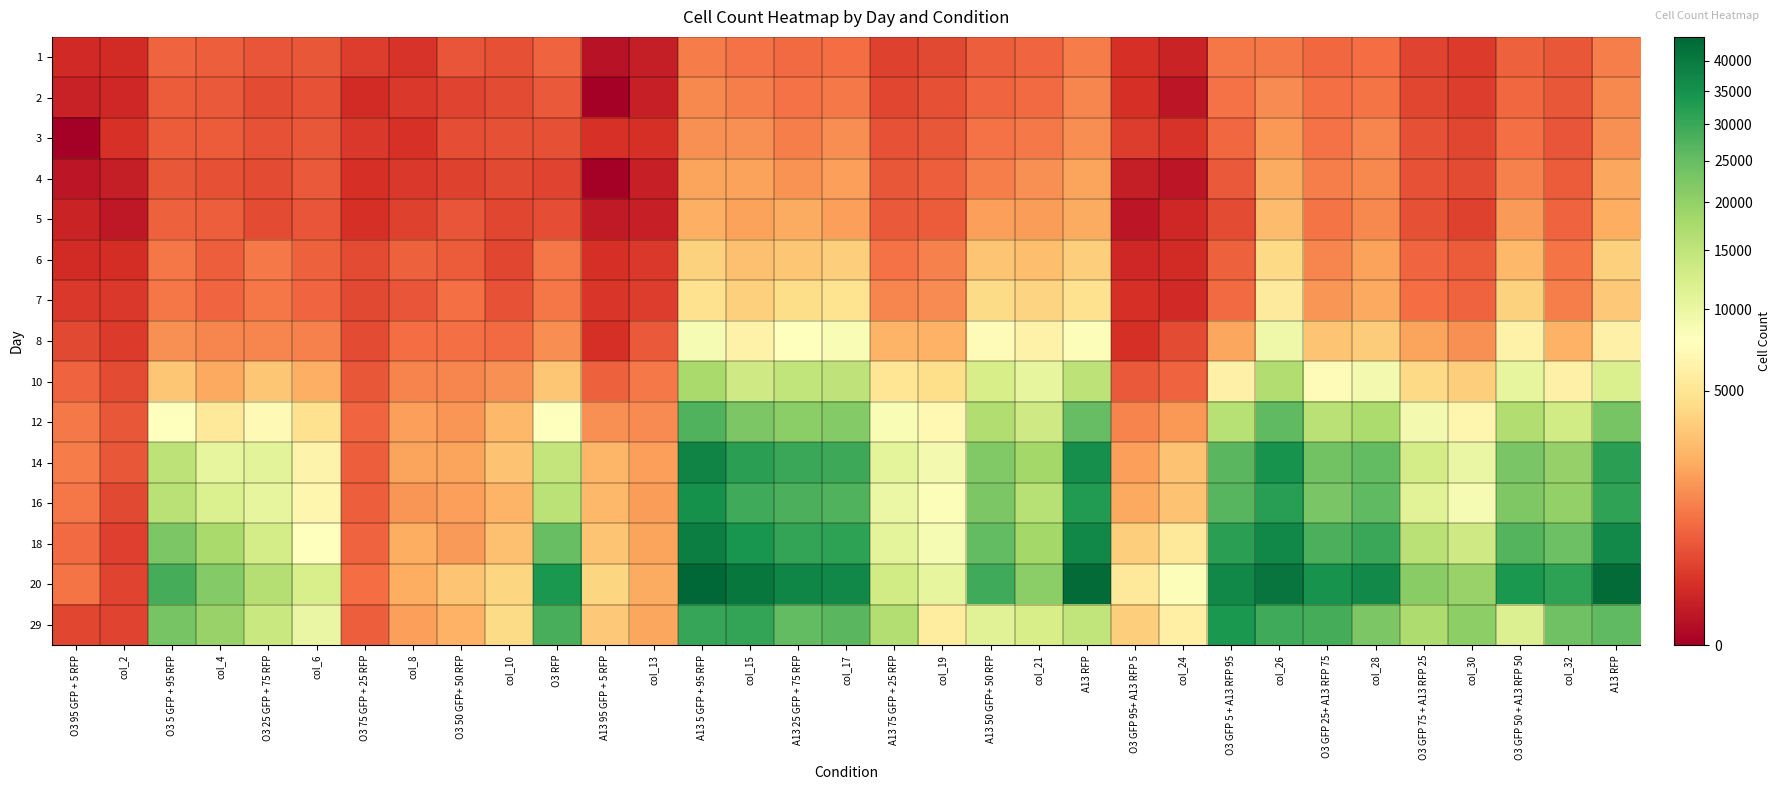

Reading left to right, transcribe all the data shown in this chart.

1: O3 95 GFP + 5 RFP=102.0	col_2=112.0	O3 5 GFP + 95 RFP=669.0	col_4=601.0	O3 25 GFP + 75 RFP=477.0	col_6=495.0	O3 75 GFP + 25 RFP=238.0	col_8=162.0	O3 50 GFP+ 50 RFP=476.0	col_10=419.0	O3 RFP=640.0	A13 95 GFP + 5 RFP=15.0	col_13=48.0	A13 5 GFP + 95 RFP=1055.0	col_15=900.0	A13 25 GFP + 75 RFP=755.0	col_17=795.0	A13 75 GFP + 25 RFP=278.0	col_19=331.0	A13 50 GFP+ 50 RFP=603.0	col_21=697.0	A13 RFP=1059.0	O3 GFP 95+ A13 RFP 5=133.0	col_24=74.0	O3 GFP 5 + A13 RFP 95=954.0	col_26=989.0	O3 GFP 25+ A13 RFP 75=726.0	col_28=804.0	O3 GFP 75 + A13 RFP 25=301.0	col_30=212.0	O3 GFP 50 + A13 RFP 50=635.0	col_32=482.0	A13 RFP=1108.0
2: O3 95 GFP + 5 RFP=64.0	col_2=86.0	O3 5 GFP + 95 RFP=550.0	col_4=540.0	O3 25 GFP + 75 RFP=353.0	col_6=429.0	O3 75 GFP + 25 RFP=117.0	col_8=205.0	O3 50 GFP+ 50 RFP=292.0	col_10=370.0	O3 RFP=517.0	A13 95 GFP + 5 RFP=0.0	col_13=55.0	A13 5 GFP + 95 RFP=1327.0	col_15=1123.0	A13 25 GFP + 75 RFP=877.0	col_17=1027.0	A13 75 GFP + 25 RFP=315.0	col_19=425.0	A13 50 GFP+ 50 RFP=694.0	col_21=745.0	A13 RFP=1269.0	O3 GFP 95+ A13 RFP 5=140.0	col_24=22.0	O3 GFP 5 + A13 RFP 95=884.0	col_26=1349.0	O3 GFP 25+ A13 RFP 75=829.0	col_28=936.0	O3 GFP 75 + A13 RFP 25=327.0	col_30=236.0	O3 GFP 50 + A13 RFP 50=742.0	col_32=508.0	A13 RFP=1314.0
3: O3 95 GFP + 5 RFP=0.0	col_2=151.3	O3 5 GFP + 95 RFP=562.3	col_4=569.3	O3 25 GFP + 75 RFP=428.3	col_6=503.3	O3 75 GFP + 25 RFP=201.3	col_8=158.3	O3 50 GFP+ 50 RFP=397.3	col_10=401.3	O3 RFP=426.3	A13 95 GFP + 5 RFP=148.3	col_13=133.3	A13 5 GFP + 95 RFP=1442.3	col_15=1478.3	A13 25 GFP + 75 RFP=1112.3	col_17=1406.3	A13 75 GFP + 25 RFP=434.3	col_19=489.3	A13 50 GFP+ 50 RFP=886.3	col_21=994.3	A13 RFP=1397.3	O3 GFP 95+ A13 RFP 5=231.3	col_24=165.3	O3 GFP 5 + A13 RFP 95=734.3	col_26=1632.3	O3 GFP 25+ A13 RFP 75=868.3	col_28=1252.3	O3 GFP 75 + A13 RFP 25=414.3	col_30=320.3	O3 GFP 50 + A13 RFP 50=855.3	col_32=476.3	A13 RFP=1474.3
4: O3 95 GFP + 5 RFP=24.3	col_2=49.3	O3 5 GFP + 95 RFP=502.3	col_4=422.3	O3 25 GFP + 75 RFP=357.3	col_6=517.3	O3 75 GFP + 25 RFP=143.3	col_8=194.3	O3 50 GFP+ 50 RFP=282.3	col_10=350.3	O3 RFP=298.3	A13 95 GFP + 5 RFP=0.0	col_13=56.3	A13 5 GFP + 95 RFP=1968.3	col_15=1881.3	A13 25 GFP + 75 RFP=1542.3	col_17=1845.3	A13 75 GFP + 25 RFP=510.3	col_19=599.3	A13 50 GFP+ 50 RFP=1104.3	col_21=1466.3	A13 RFP=1947.3	O3 GFP 95+ A13 RFP 5=47.3	col_24=22.3	O3 GFP 5 + A13 RFP 95=519.3	col_26=2166.3	O3 GFP 25+ A13 RFP 75=1115.3	col_28=1303.3	O3 GFP 75 + A13 RFP 25=428.3	col_30=357.3	O3 GFP 50 + A13 RFP 50=1161.3	col_32=541.3	A13 RFP=2035.3
5: O3 95 GFP + 5 RFP=74.0	col_2=27.0	O3 5 GFP + 95 RFP=620.0	col_4=602.0	O3 25 GFP + 75 RFP=368.0	col_6=462.0	O3 75 GFP + 25 RFP=136.0	col_8=276.0	O3 50 GFP+ 50 RFP=461.0	col_10=312.0	O3 RFP=399.0	A13 95 GFP + 5 RFP=32.0	col_13=55.0	A13 5 GFP + 95 RFP=2323.0	col_15=1872.0	A13 25 GFP + 75 RFP=2164.0	col_17=1835.0	A13 75 GFP + 25 RFP=520.0	col_19=547.0	A13 50 GFP+ 50 RFP=1795.0	col_21=1757.0	A13 RFP=2174.0	O3 GFP 95+ A13 RFP 5=23.0	col_24=90.0	O3 GFP 5 + A13 RFP 95=373.0	col_26=2775.0	O3 GFP 25+ A13 RFP 75=918.0	col_28=1324.0	O3 GFP 75 + A13 RFP 25=420.0	col_30=269.0	O3 GFP 50 + A13 RFP 50=1714.0	col_32=668.0	A13 RFP=2207.0
6: O3 95 GFP + 5 RFP=111.2	col_2=124.2	O3 5 GFP + 95 RFP=974.2	col_4=580.2	O3 25 GFP + 75 RFP=1010.2	col_6=614.2	O3 75 GFP + 25 RFP=354.2	col_8=606.2	O3 50 GFP+ 50 RFP=543.2	col_10=317.2	O3 RFP=946.2	A13 95 GFP + 5 RFP=134.2	col_13=205.2	A13 5 GFP + 95 RFP=3724.2	col_15=2965.2	A13 25 GFP + 75 RFP=3186.2	col_17=3595.2	A13 75 GFP + 25 RFP=879.2	col_19=1130.2	A13 50 GFP+ 50 RFP=3140.2	col_21=2810.2	A13 RFP=3590.2	O3 GFP 95+ A13 RFP 5=93.2	col_24=108.2	O3 GFP 5 + A13 RFP 95=608.2	col_26=4125.2	O3 GFP 25+ A13 RFP 75=1232.2	col_28=1899.2	O3 GFP 75 + A13 RFP 25=705.2	col_30=570.2	O3 GFP 50 + A13 RFP 50=2641.2	col_32=928.2	A13 RFP=3612.2
7: O3 95 GFP + 5 RFP=201.6	col_2=194.6	O3 5 GFP + 95 RFP=963.6	col_4=694.6	O3 25 GFP + 75 RFP=979.6	col_6=680.6	O3 75 GFP + 25 RFP=337.6	col_8=454.6	O3 50 GFP+ 50 RFP=835.6	col_10=435.6	O3 RFP=959.6	A13 95 GFP + 5 RFP=189.6	col_13=227.6	A13 5 GFP + 95 RFP=4682.6	col_15=3688.6	A13 25 GFP + 75 RFP=4320.6	col_17=4828.6	A13 75 GFP + 25 RFP=1248.6	col_19=1380.6	A13 50 GFP+ 50 RFP=4294.6	col_21=3869.6	A13 RFP=4683.6	O3 GFP 95+ A13 RFP 5=139.6	col_24=102.6	O3 GFP 5 + A13 RFP 95=769.6	col_26=5588.6	O3 GFP 25+ A13 RFP 75=1557.6	col_28=2059.6	O3 GFP 75 + A13 RFP 25=817.6	col_30=663.6	O3 GFP 50 + A13 RFP 50=3737.6	col_32=1094.6	A13 RFP=3326.6
8: O3 95 GFP + 5 RFP=337.8	col_2=218.8	O3 5 GFP + 95 RFP=1451.8	col_4=1249.8	O3 25 GFP + 75 RFP=1245.8	col_6=1171.8	O3 75 GFP + 25 RFP=353.8	col_8=807.8	O3 50 GFP+ 50 RFP=857.8	col_10=759.8	O3 RFP=1402.8	A13 95 GFP + 5 RFP=144.8	col_13=511.8	A13 5 GFP + 95 RFP=8626.8	col_15=6328.8	A13 25 GFP + 75 RFP=7766.8	col_17=8546.8	A13 75 GFP + 25 RFP=2423.8	col_19=2403.8	A13 50 GFP+ 50 RFP=7328.8	col_21=6296.8	A13 RFP=8136.8	O3 GFP 95+ A13 RFP 5=140.8	col_24=365.8	O3 GFP 5 + A13 RFP 95=2024.8	col_26=9445.8	O3 GFP 25+ A13 RFP 75=3128.8	col_28=3512.8	O3 GFP 75 + A13 RFP 25=1933.8	col_30=1436.8	O3 GFP 50 + A13 RFP 50=6292.8	col_32=2340.8	A13 RFP=6110.8
10: O3 95 GFP + 5 RFP=665.2	col_2=363.2	O3 5 GFP + 95 RFP=3198.2	col_4=2113.2	O3 25 GFP + 75 RFP=3198.2	col_6=2293.2	O3 75 GFP + 25 RFP=503.2	col_8=1202.2	O3 50 GFP+ 50 RFP=1241.2	col_10=1463.2	O3 RFP=3218.2	A13 95 GFP + 5 RFP=636.2	col_13=992.2	A13 5 GFP + 95 RFP=17615.2	col_15=13222.2	A13 25 GFP + 75 RFP=14951.2	col_17=14962.2	A13 75 GFP + 25 RFP=5048.2	col_19=4498.2	A13 50 GFP+ 50 RFP=12500.2	col_21=10326.2	A13 RFP=15289.2	O3 GFP 95+ A13 RFP 5=511.2	col_24=662.2	O3 GFP 5 + A13 RFP 95=6145.2	col_26=16810.2	O3 GFP 25+ A13 RFP 75=7486.2	col_28=8969.2	O3 GFP 75 + A13 RFP 25=4204.2	col_30=3518.2	O3 GFP 50 + A13 RFP 50=10406.2	col_32=6115.2	A13 RFP=12187.2
12: O3 95 GFP + 5 RFP=1027.0	col_2=490.0	O3 5 GFP + 95 RFP=7868.0	col_4=5285.0	O3 25 GFP + 75 RFP=7166.0	col_6=4695.0	O3 75 GFP + 25 RFP=697.0	col_8=1795.0	O3 50 GFP+ 50 RFP=1602.0	col_10=2599.0	O3 RFP=7806.0	A13 95 GFP + 5 RFP=1453.0	col_13=1361.0	A13 5 GFP + 95 RFP=27359.0	col_15=22408.0	A13 25 GFP + 75 RFP=20912.0	col_17=21714.0	A13 75 GFP + 25 RFP=8452.0	col_19=6935.0	A13 50 GFP+ 50 RFP=16794.0	col_21=13392.0	A13 RFP=25075.0	O3 GFP 95+ A13 RFP 5=1178.0	col_24=1655.0	O3 GFP 5 + A13 RFP 95=15943.0	col_26=25683.0	O3 GFP 25+ A13 RFP 75=15686.0	col_28=17115.0	O3 GFP 75 + A13 RFP 25=8957.0	col_30=6689.0	O3 GFP 50 + A13 RFP 50=16807.0	col_32=13106.0	A13 RFP=22982.0
14: O3 95 GFP + 5 RFP=1065.8	col_2=506.8	O3 5 GFP + 95 RFP=15331.8	col_4=10349.8	O3 25 GFP + 75 RFP=10896.8	col_6=6434.8	O3 75 GFP + 25 RFP=585.8	col_8=1971.8	O3 50 GFP+ 50 RFP=1931.8	col_10=3022.8	O3 RFP=14549.8	A13 95 GFP + 5 RFP=2496.8	col_13=1823.8	A13 5 GFP + 95 RFP=37661.8	col_15=31679.8	A13 25 GFP + 75 RFP=30097.8	col_17=29855.8	A13 75 GFP + 25 RFP=10773.8	col_19=9006.8	A13 50 GFP+ 50 RFP=21826.8	col_21=18277.8	A13 RFP=35525.8	O3 GFP 95+ A13 RFP 5=1812.8	col_24=3060.8	O3 GFP 5 + A13 RFP 95=26461.8	col_26=34605.8	O3 GFP 25+ A13 RFP 75=23582.8	col_28=25597.8	O3 GFP 75 + A13 RFP 25=12641.8	col_30=10051.8	O3 GFP 50 + A13 RFP 50=22849.8	col_32=19721.8	A13 RFP=31946.8
16: O3 95 GFP + 5 RFP=947.2	col_2=335.2	O3 5 GFP + 95 RFP=15684.2	col_4=11817.2	O3 25 GFP + 75 RFP=10465.2	col_6=6694.2	O3 75 GFP + 25 RFP=597.2	col_8=1606.2	O3 50 GFP+ 50 RFP=1822.2	col_10=2453.2	O3 RFP=15446.2	A13 95 GFP + 5 RFP=2624.2	col_13=1756.2	A13 5 GFP + 95 RFP=35107.2	col_15=29515.2	A13 25 GFP + 75 RFP=27928.2	col_17=27367.2	A13 75 GFP + 25 RFP=9876.2	col_19=8159.2	A13 50 GFP+ 50 RFP=22560.2	col_21=15902.2	A13 RFP=32768.2	O3 GFP 95+ A13 RFP 5=2103.2	col_24=3038.2	O3 GFP 5 + A13 RFP 95=26722.2	col_26=32201.2	O3 GFP 25+ A13 RFP 75=22942.2	col_28=25936.2	O3 GFP 75 + A13 RFP 25=11114.2	col_30=8643.2	O3 GFP 50 + A13 RFP 50=22111.2	col_32=19951.2	A13 RFP=31011.2
18: O3 95 GFP + 5 RFP=749.6	col_2=252.6	O3 5 GFP + 95 RFP=22382.6	col_4=17621.6	O3 25 GFP + 75 RFP=12744.6	col_6=7771.6	O3 75 GFP + 25 RFP=653.6	col_8=2255.6	O3 50 GFP+ 50 RFP=1711.6	col_10=2938.6	O3 RFP=24997.4	A13 95 GFP + 5 RFP=3062.6	col_13=1972.6	A13 5 GFP + 95 RFP=39153.1	col_15=34416.6	A13 25 GFP + 75 RFP=30820.6	col_17=31473.6	A13 75 GFP + 25 RFP=10819.6	col_19=8733.6	A13 50 GFP+ 50 RFP=25608.6	col_21=18204.6	A13 RFP=37048.6	O3 GFP 95+ A13 RFP 5=3603.6	col_24=5393.6	O3 GFP 5 + A13 RFP 95=31869.6	col_26=37182.9	O3 GFP 25+ A13 RFP 75=28057.6	col_28=30016.6	O3 GFP 75 + A13 RFP 25=15853.6	col_30=13403.6	O3 GFP 50 + A13 RFP 50=27103.6	col_32=24237.6	A13 RFP=36598.6
20: O3 95 GFP + 5 RFP=906.0	col_2=295.0	O3 5 GFP + 95 RFP=28612.2	col_4=21565.0	O3 25 GFP + 75 RFP=16342.0	col_6=12251.0	O3 75 GFP + 25 RFP=814.0	col_8=2246.0	O3 50 GFP+ 50 RFP=3095.0	col_10=3976.0	O3 RFP=33448.5	A13 95 GFP + 5 RFP=3947.0	col_13=2176.0	A13 5 GFP + 95 RFP=44181.5	col_15=40631.2	A13 25 GFP + 75 RFP=37216.0	col_17=36969.0	A13 75 GFP + 25 RFP=13180.0	col_19=10397.0	A13 50 GFP+ 50 RFP=29425.0	col_21=20811.0	A13 RFP=43257.5	O3 GFP 95+ A13 RFP 5=5319.0	col_24=8225.0	O3 GFP 5 + A13 RFP 95=37045.1	col_26=40850.2	O3 GFP 25+ A13 RFP 75=34574.0	col_28=36446.7	O3 GFP 75 + A13 RFP 25=21138.0	col_30=19365.0	O3 GFP 50 + A13 RFP 50=33728.0	col_32=31327.0	A13 RFP=43193.1
29: O3 95 GFP + 5 RFP=326.6	col_2=286.6	O3 5 GFP + 95 RFP=23156.6	col_4=19451.6	O3 25 GFP + 75 RFP=13910.6	col_6=10079.6	O3 75 GFP + 25 RFP=591.6	col_8=1805.6	O3 50 GFP+ 50 RFP=2384.6	col_10=4306.6	O3 RFP=28553.6	A13 95 GFP + 5 RFP=3253.6	col_13=2021.6	A13 5 GFP + 95 RFP=30388.6	col_15=30651.6	A13 25 GFP + 75 RFP=25439.6	col_17=26415.6	A13 75 GFP + 25 RFP=16460.6	col_19=5625.6	A13 50 GFP+ 50 RFP=11404.6	col_21=12548.6	A13 RFP=14739.0	O3 GFP 95+ A13 RFP 5=3520.6	col_24=6018.6	O3 GFP 5 + A13 RFP 95=33736.2	col_26=29443.9	O3 GFP 25+ A13 RFP 75=28759.6	col_28=22602.3	O3 GFP 75 + A13 RFP 25=17024.6	col_30=20658.2	O3 GFP 50 + A13 RFP 50=11710.9	col_32=23864.8	A13 RFP=25831.4